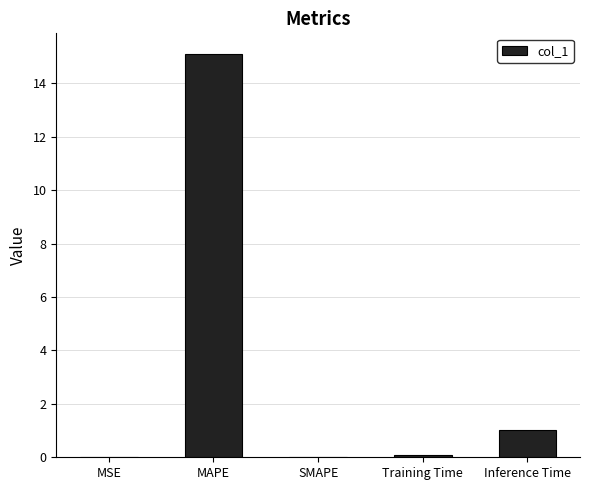

True or false: the data shows 15.1 at MAPE.

True